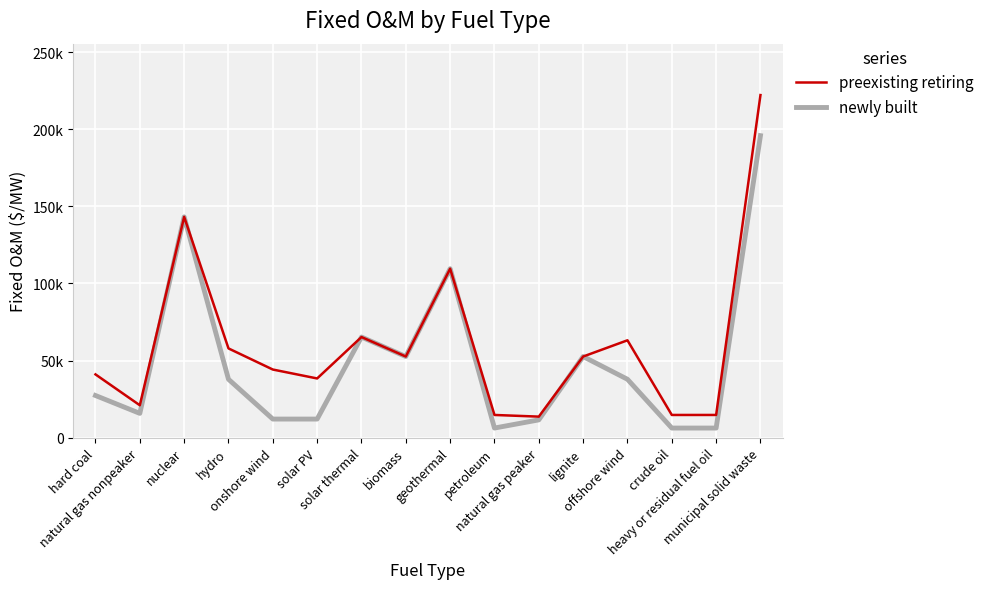

What is the total value across all series at onshore wind?

56330.8